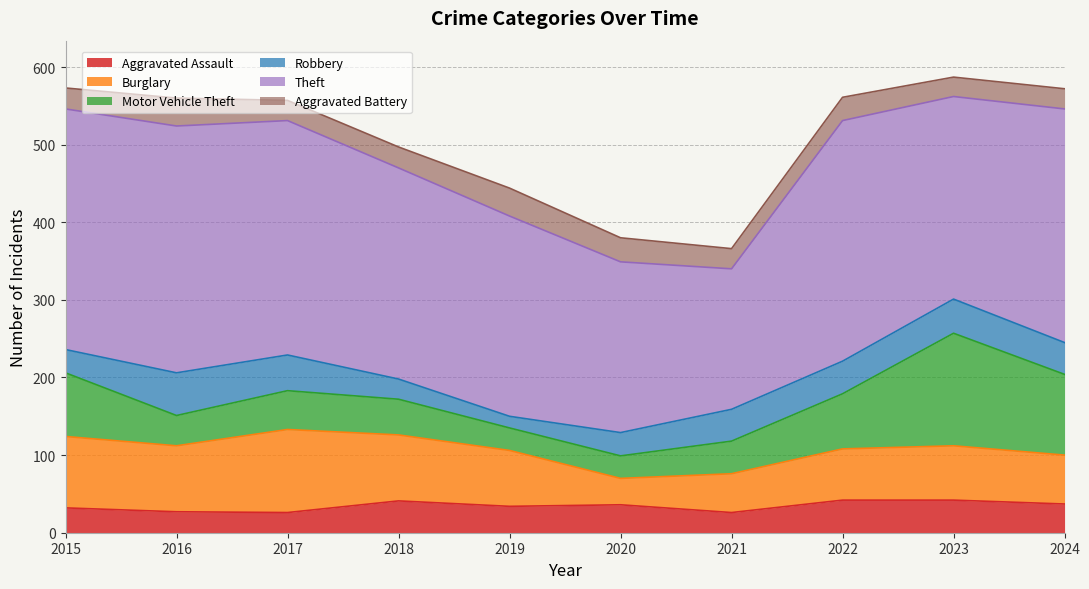

Which series has the largest total across all categories?

Theft